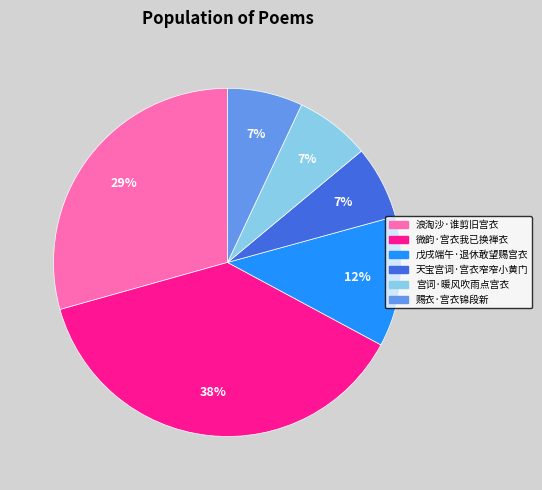

Count the number of slices in the pie.

6